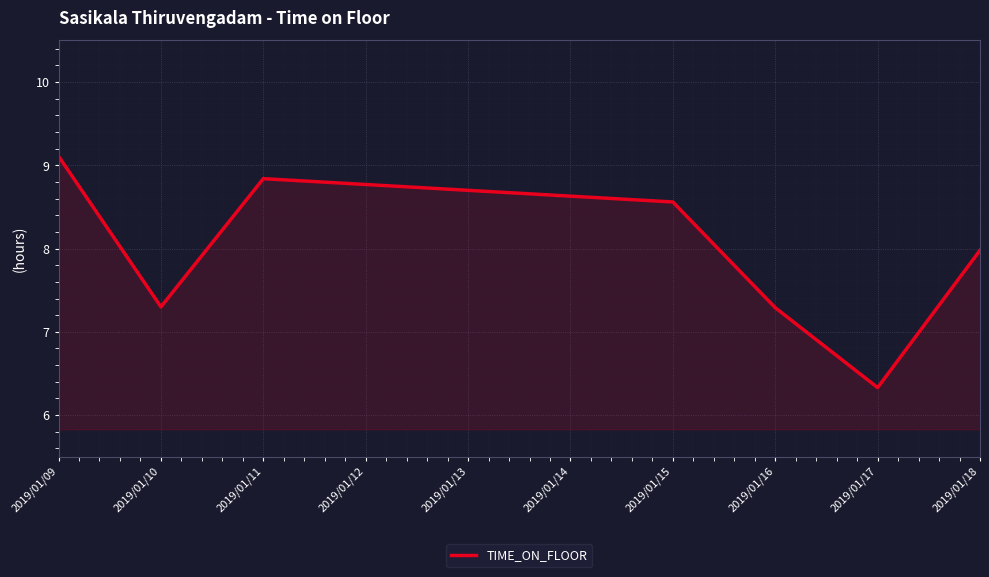

What is the sum of all values?

55.4